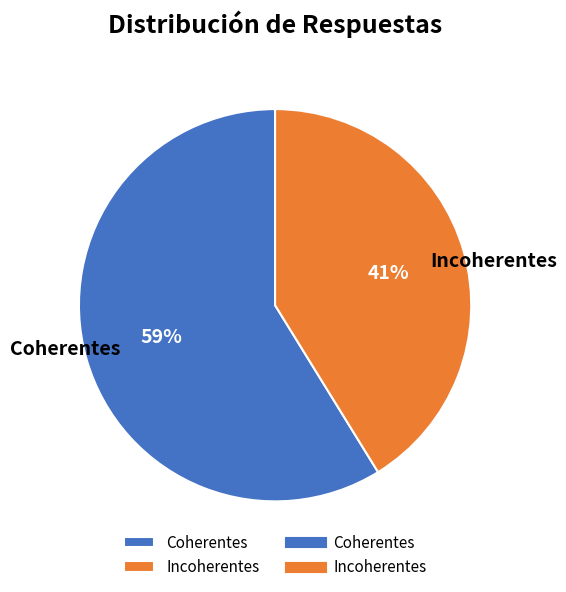

Is it true that Incoherentes is 33% of the pie?

False